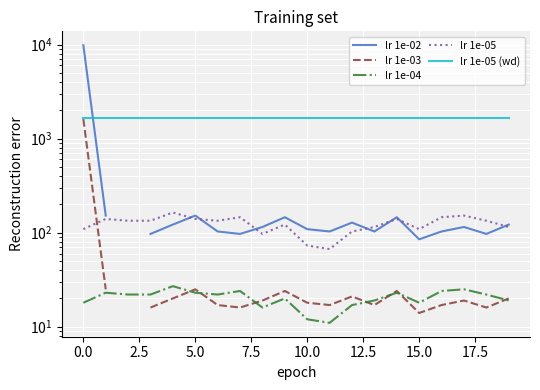

True or false: lr 1e-05 (wd) has more than 1 points higher than both neighbors.

False